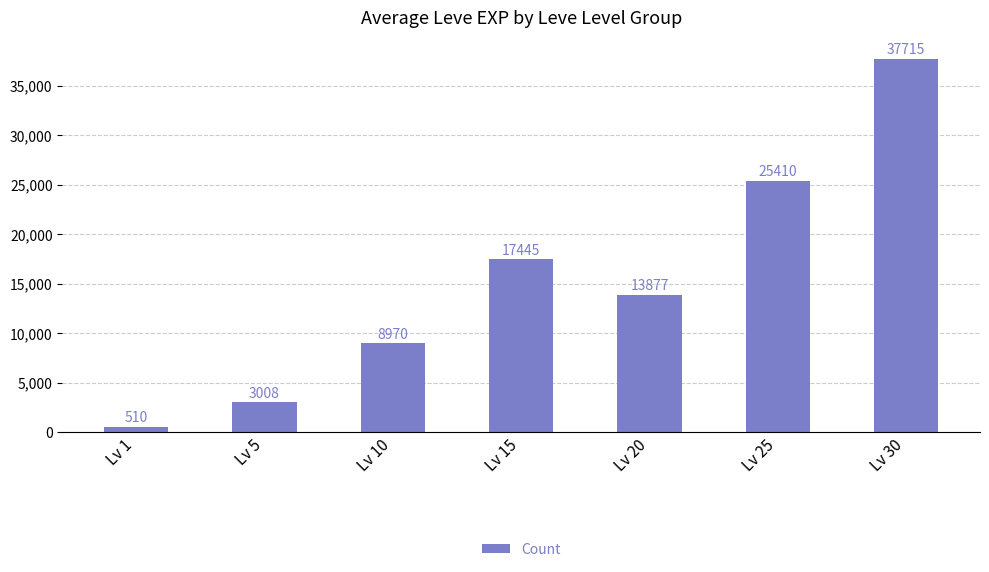

Which category has the highest value across all series?

Lv 30